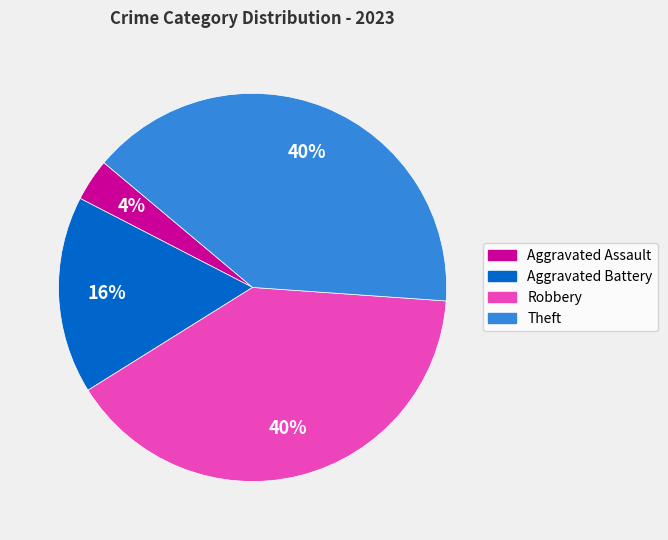

The Robbery slice represents 40% of the pie. True or false?

True